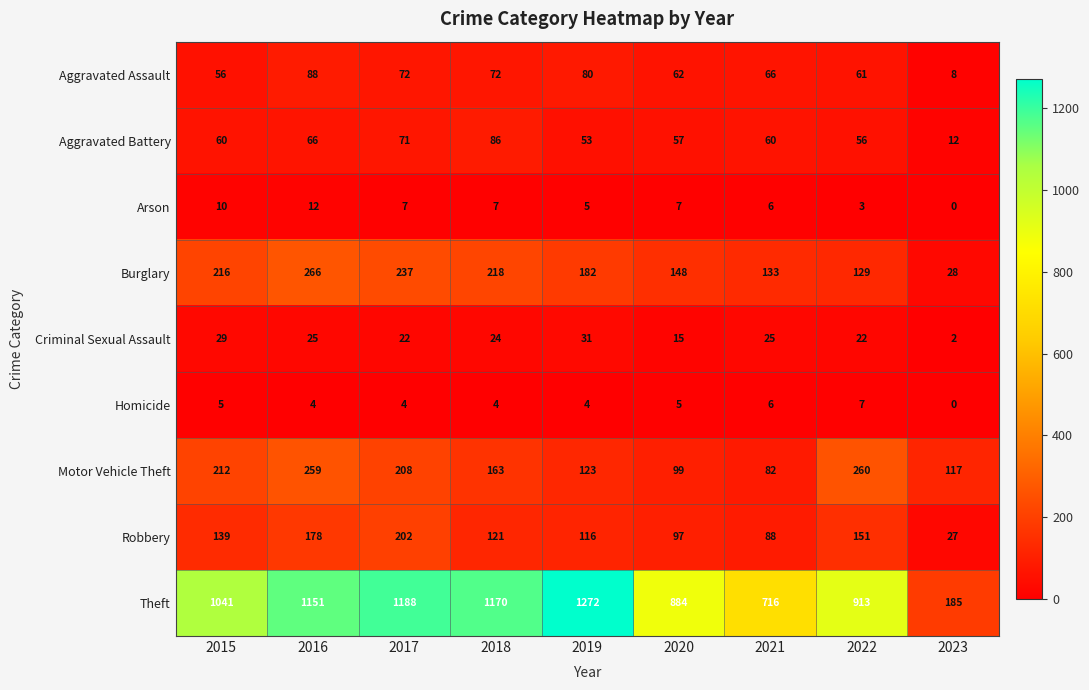

List the series in order of their peak value, lowest first.

Homicide, Arson, Criminal Sexual Assault, Aggravated Battery, Aggravated Assault, Robbery, Motor Vehicle Theft, Burglary, Theft